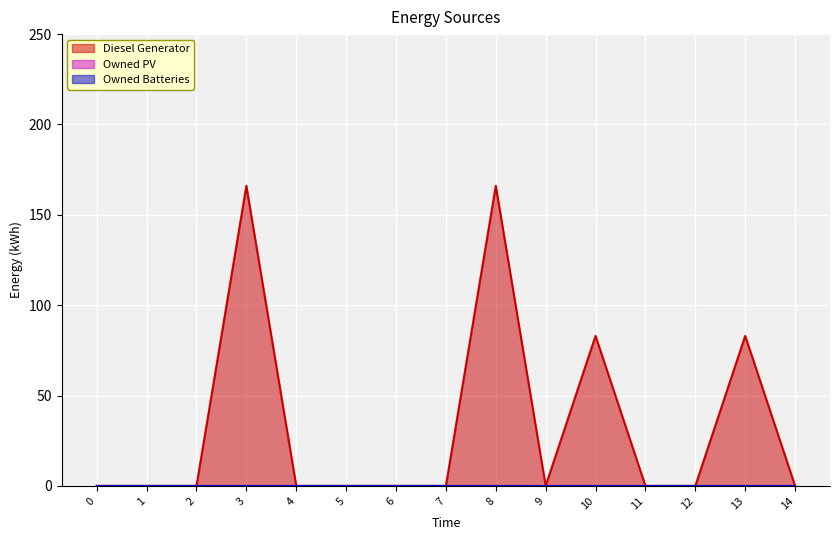

The value of Owned Batteries at 5 is 0. True or false?

True